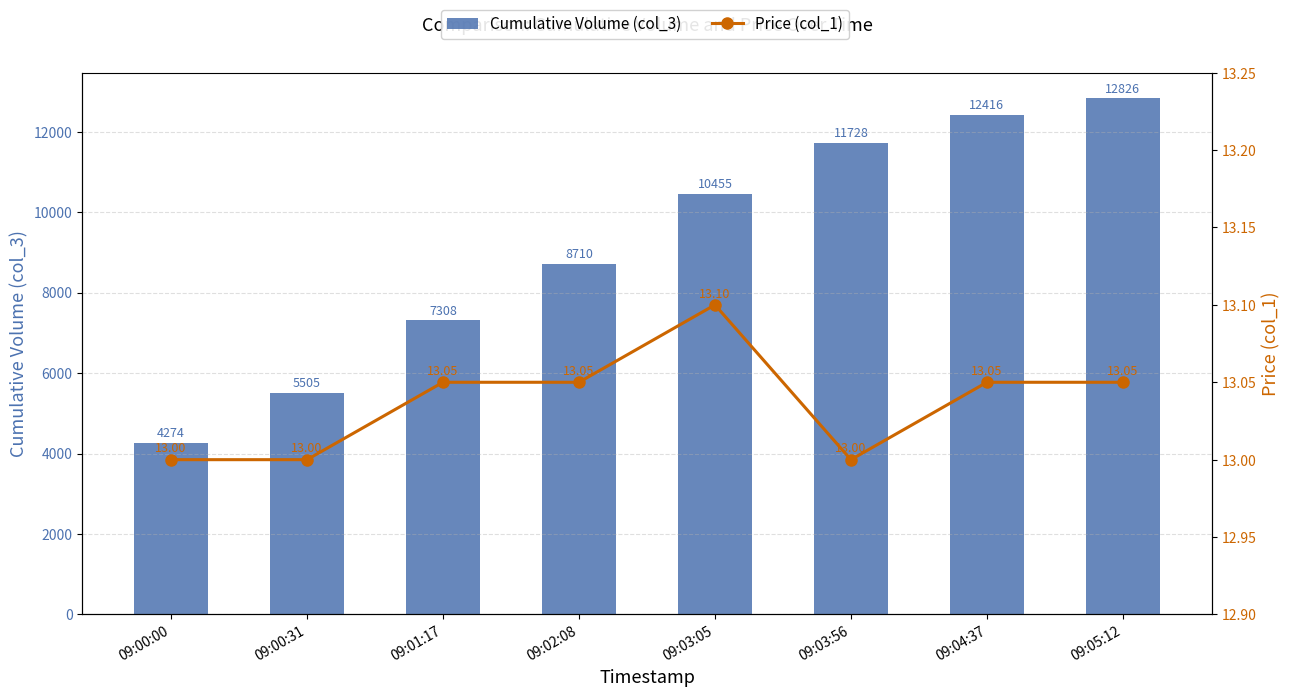

Which series changed the most between 09:01:17 and 09:04:37?

Cumulative Volume (col_3)